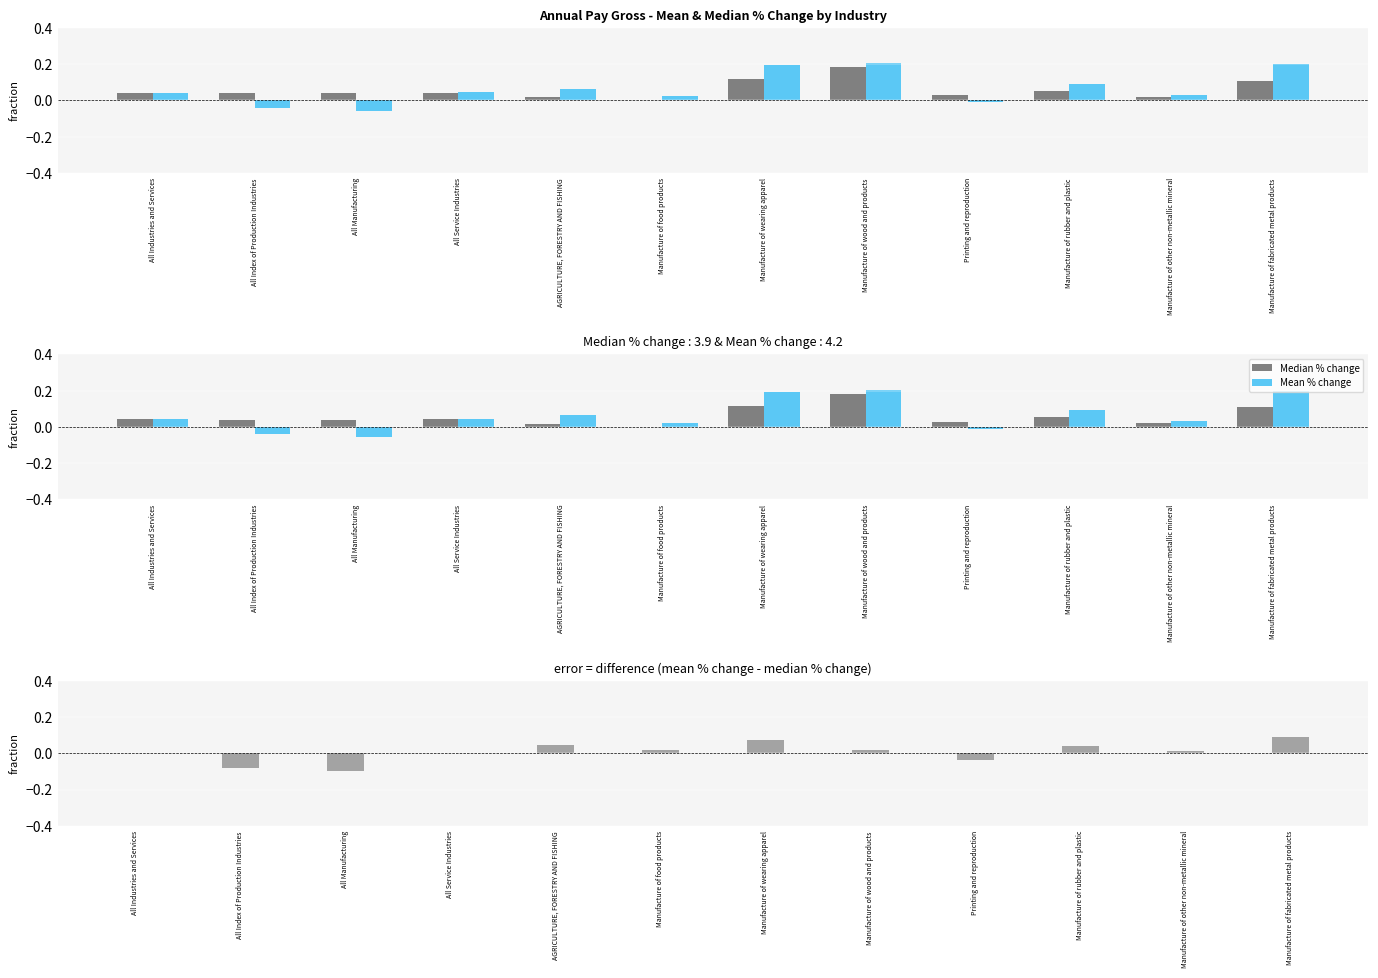

What is the lowest value of the Mean % change series?

-0.1